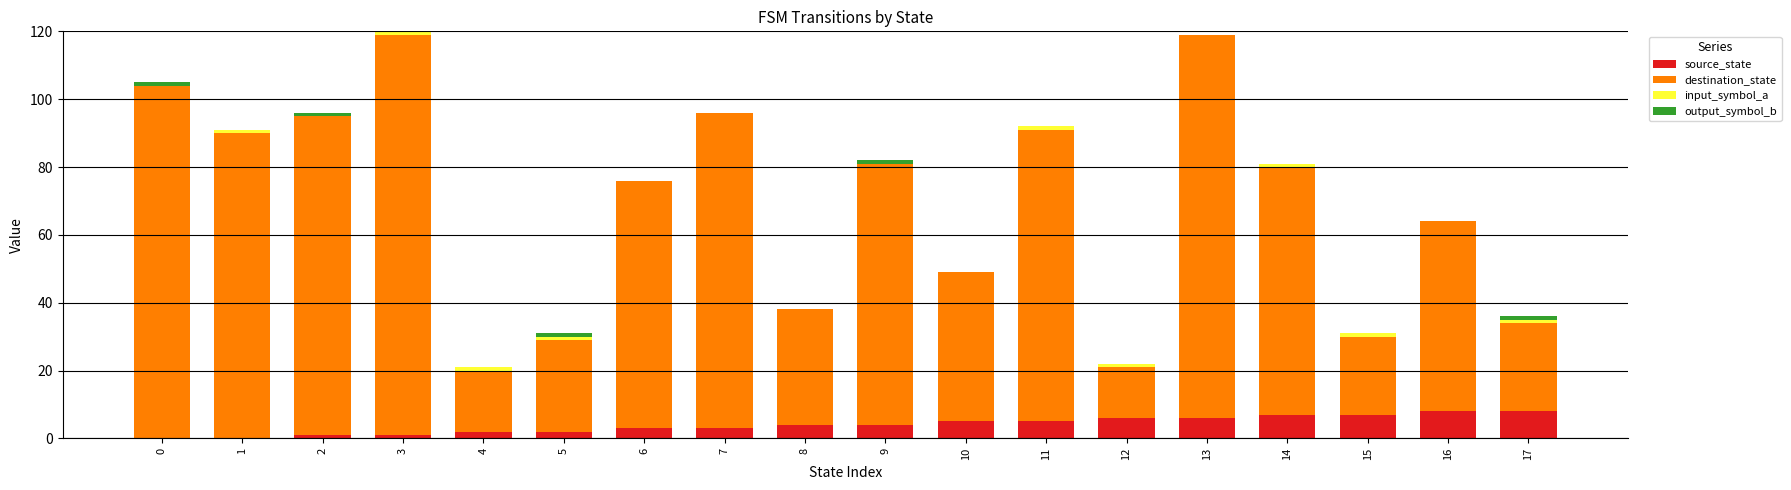

True or false: source_state has a value of 5 at 10.

True